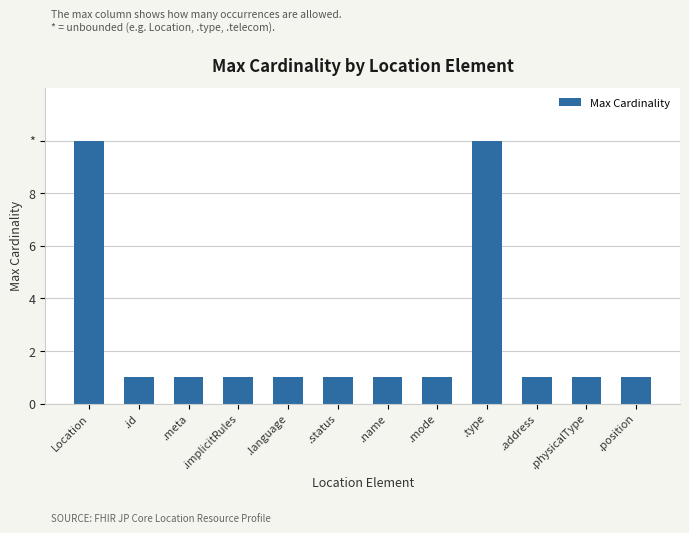

What is the sum of the values at .position and .id?

2